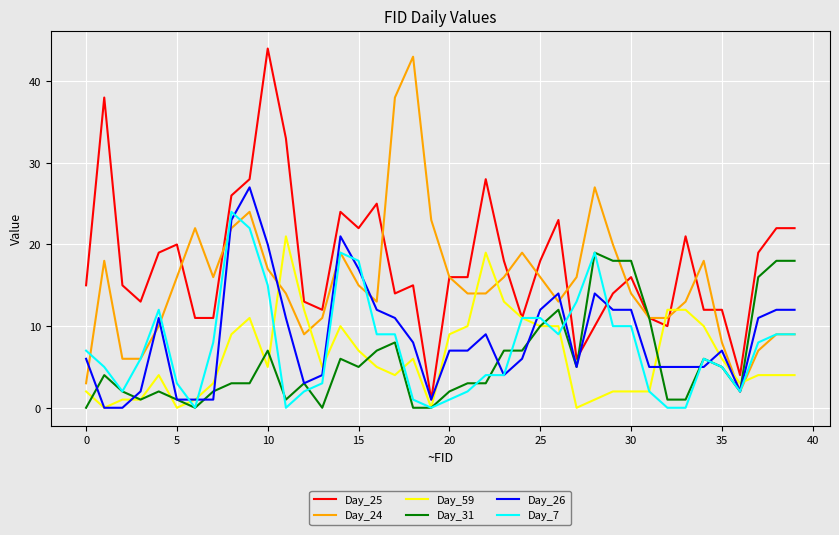

Which series has the largest total across all categories?

Day_25